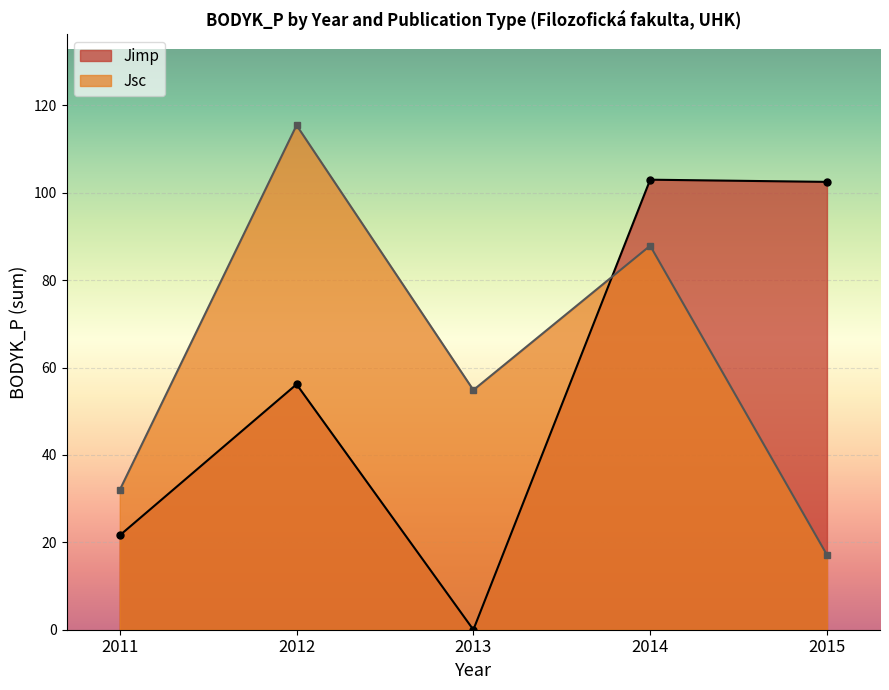

True or false: Jimp has more than 0 interior local peaks.

True